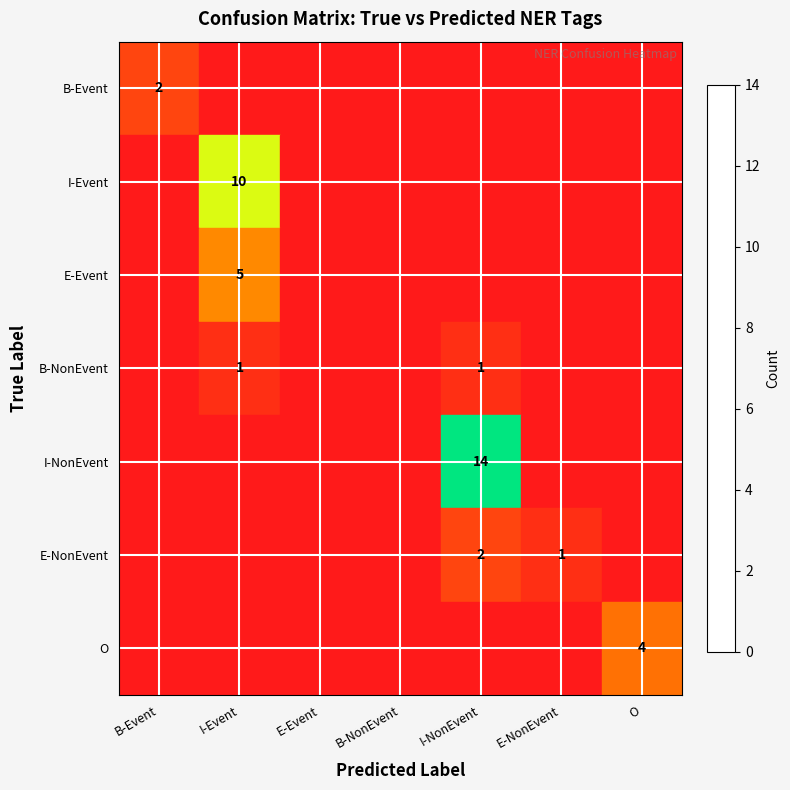

The value of I-Event at I-Event is 10. True or false?

True